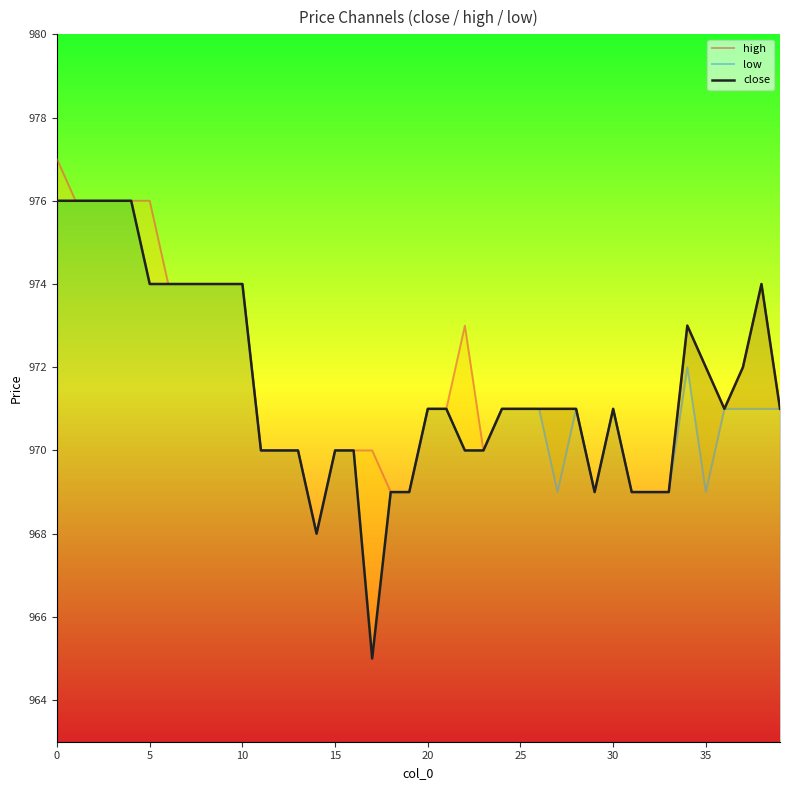

What are all the series names shown in the legend?

high, low, close